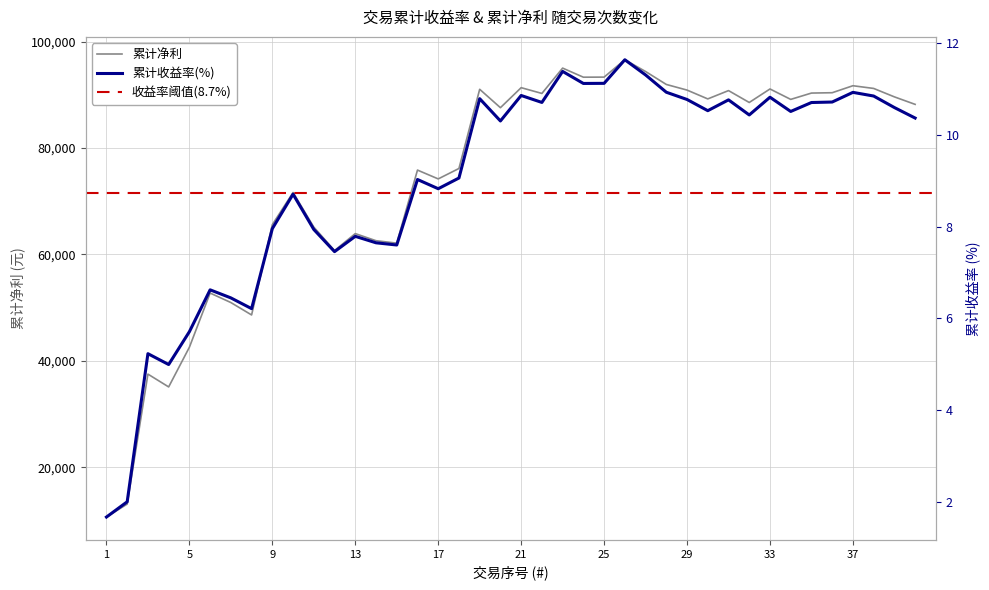

True or false: 收益率 and 累计净利 intersect in this chart.

False